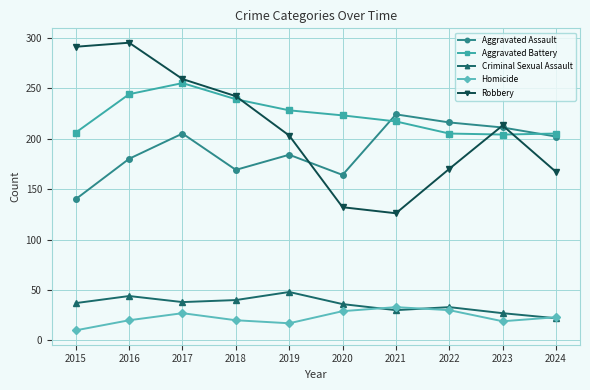

At how many categories does at least one series exceed 184?

10